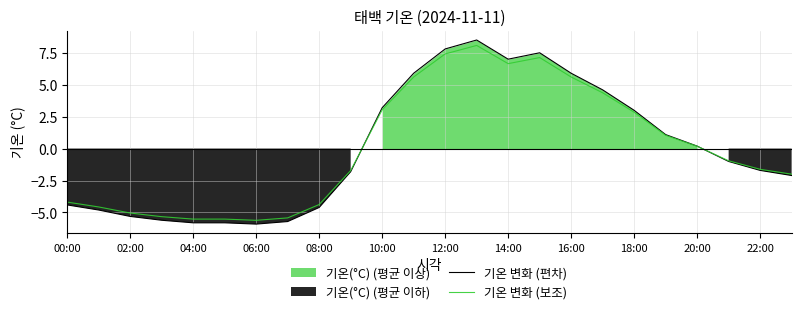

How many negative values does the 기온 변화 (보조) series have?

13